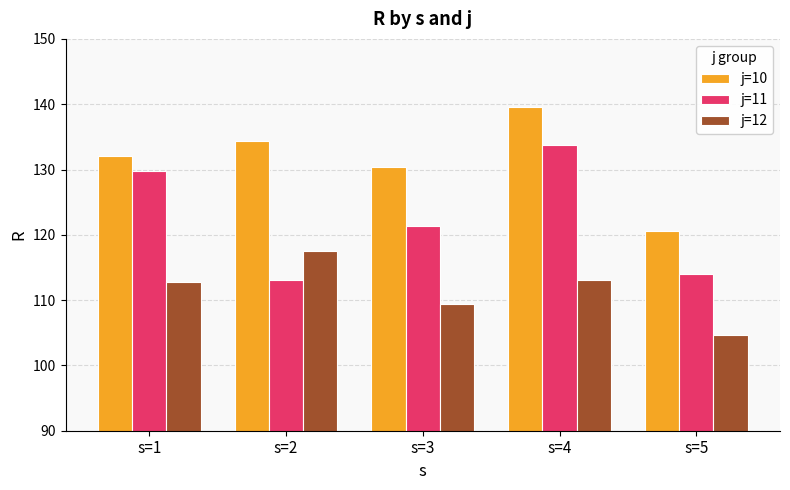

Between s=1 and s=5, which series saw the biggest shift?

j=11